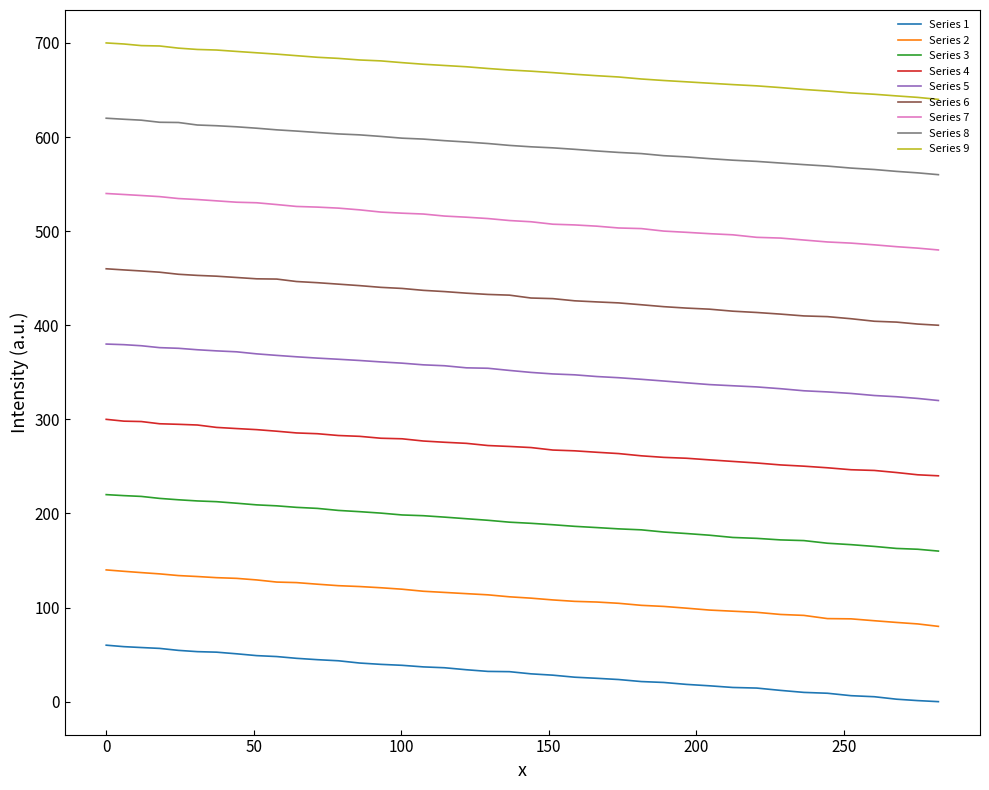

Which series has the largest total across all categories?

Series 9